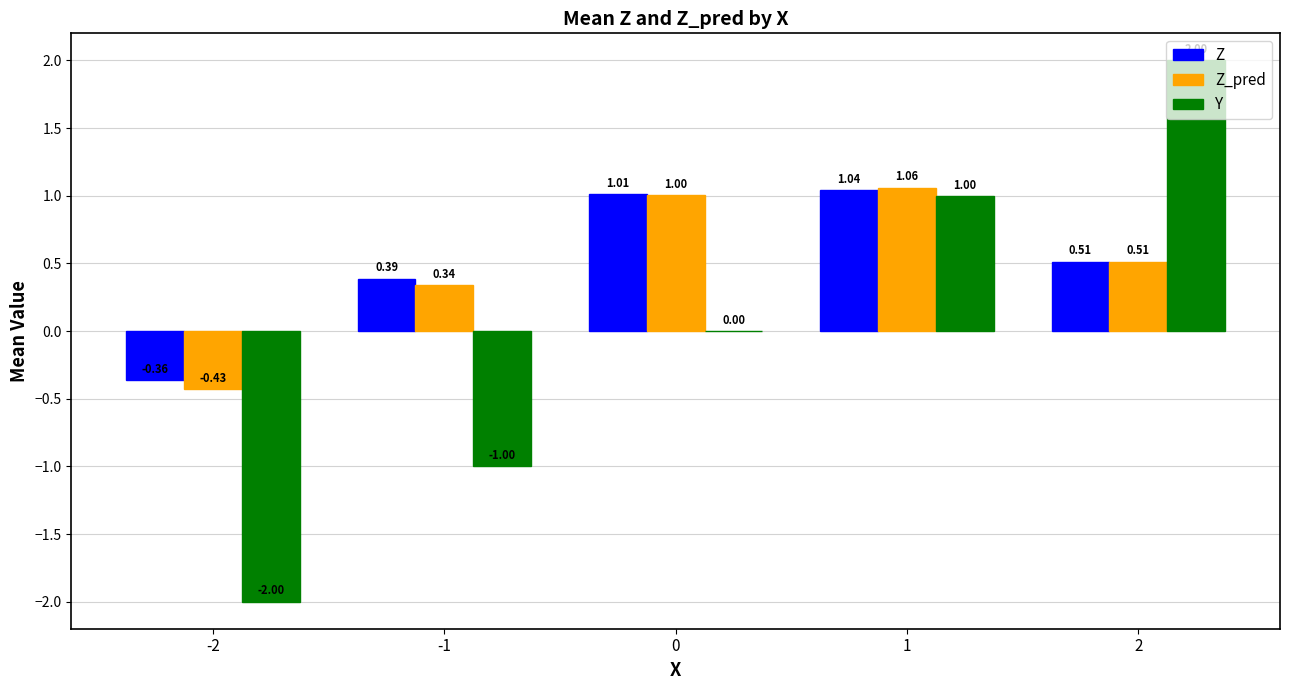

What is the sum of the Z values at 1 and -2?

0.7